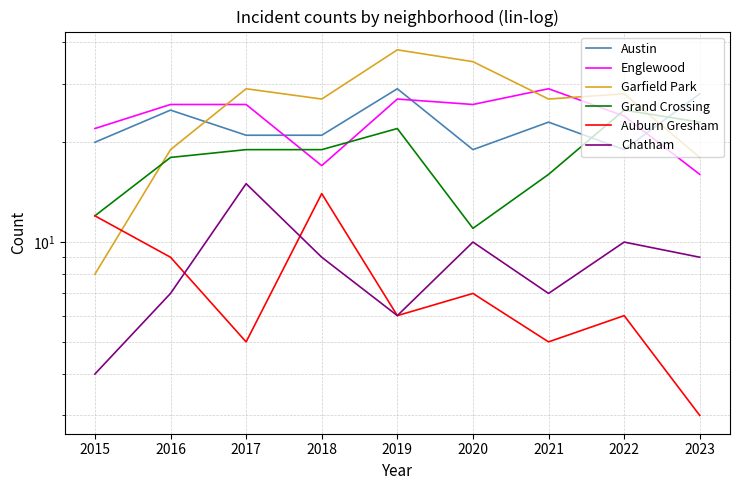

Which label corresponds to the smallest value in the chart?

2023